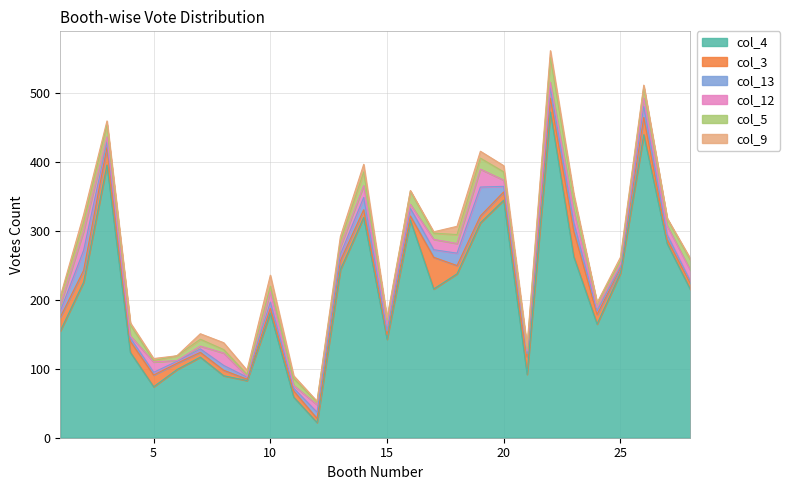

The value of col_9 at 3 is 5. True or false?

True